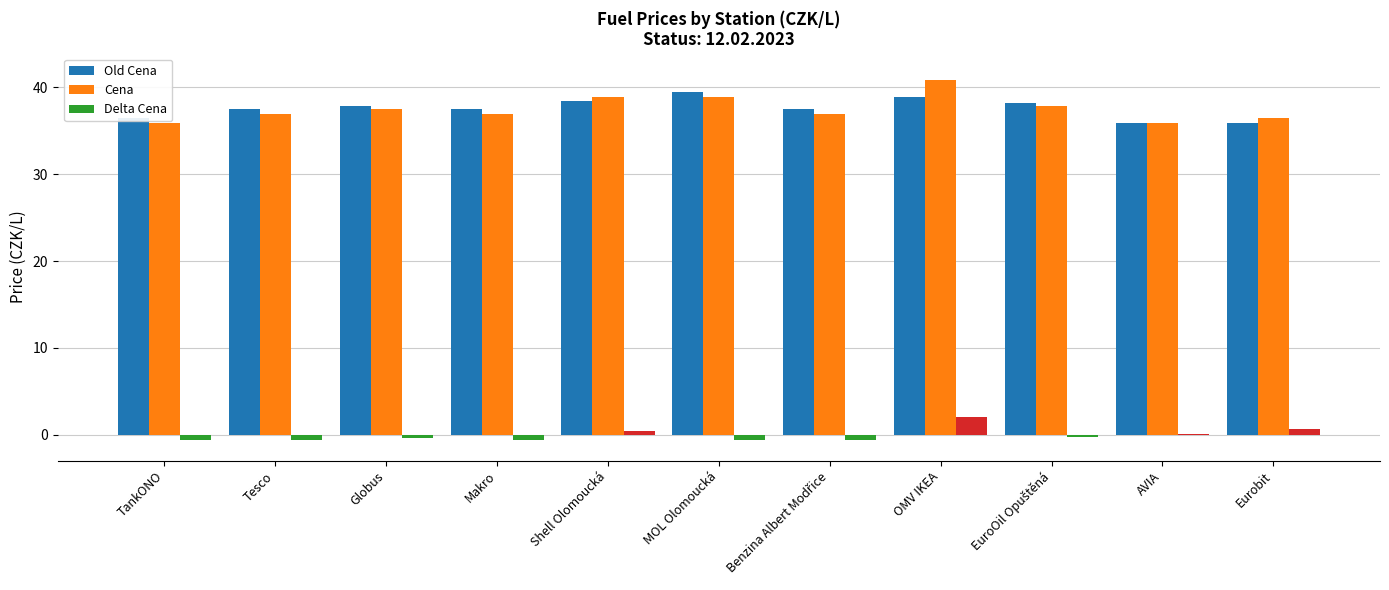

What are all the series names shown in the legend?

Old Cena, Cena, Delta Cena